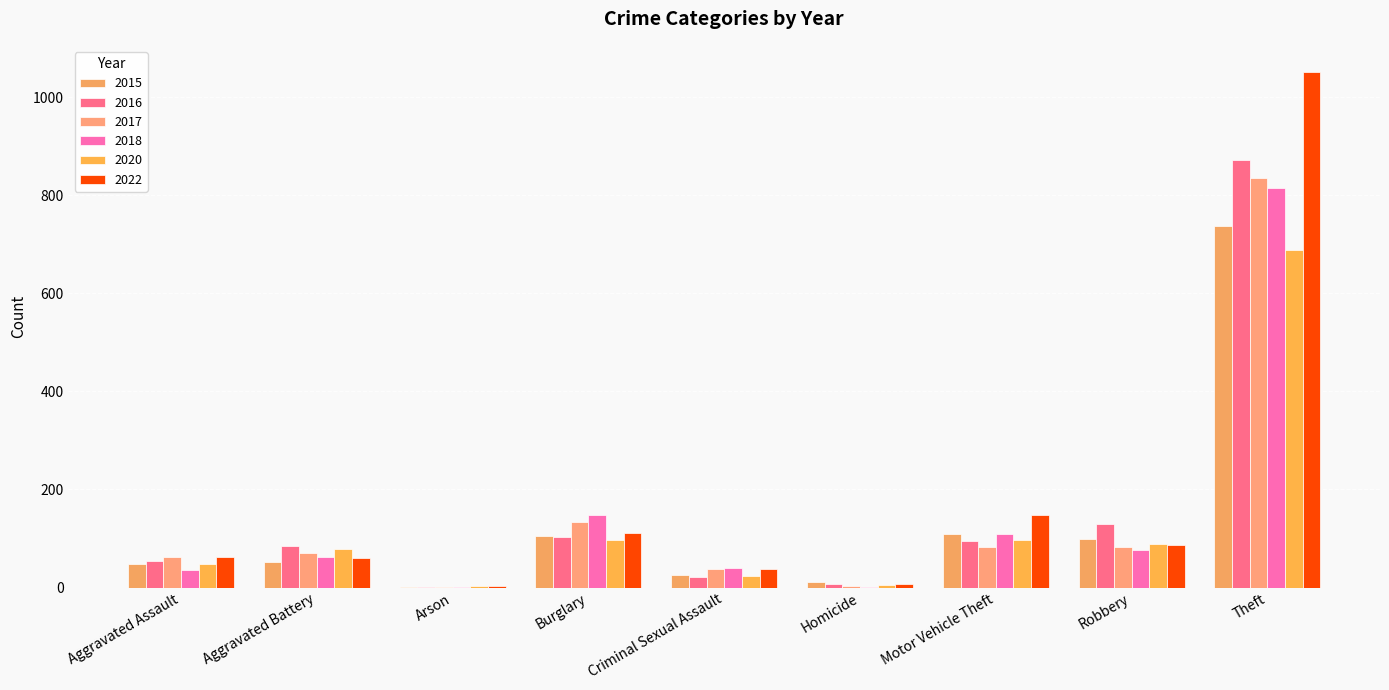

Where does the 2020 series first go above 78?

Burglary